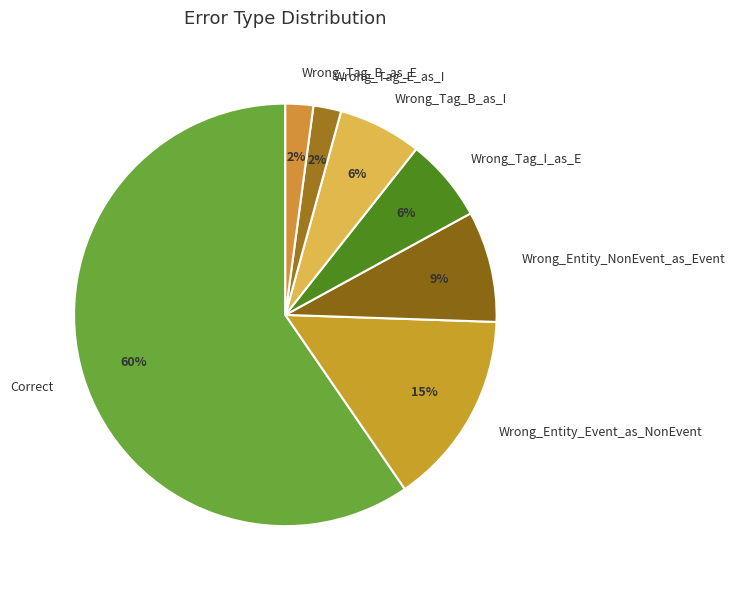

To the nearest percent, what percentage of the pie is Wrong_Entity_Event_as_NonEvent?

15%